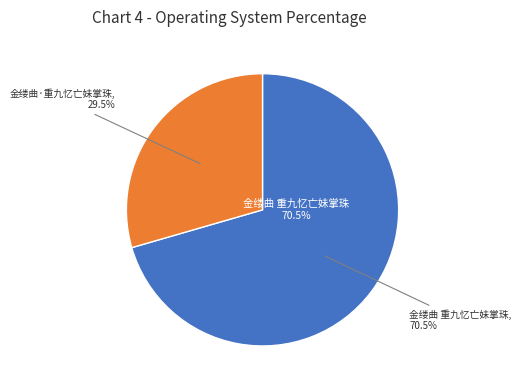

What is the largest slice in the pie chart?

金缕曲 重九忆亡妹掌珠